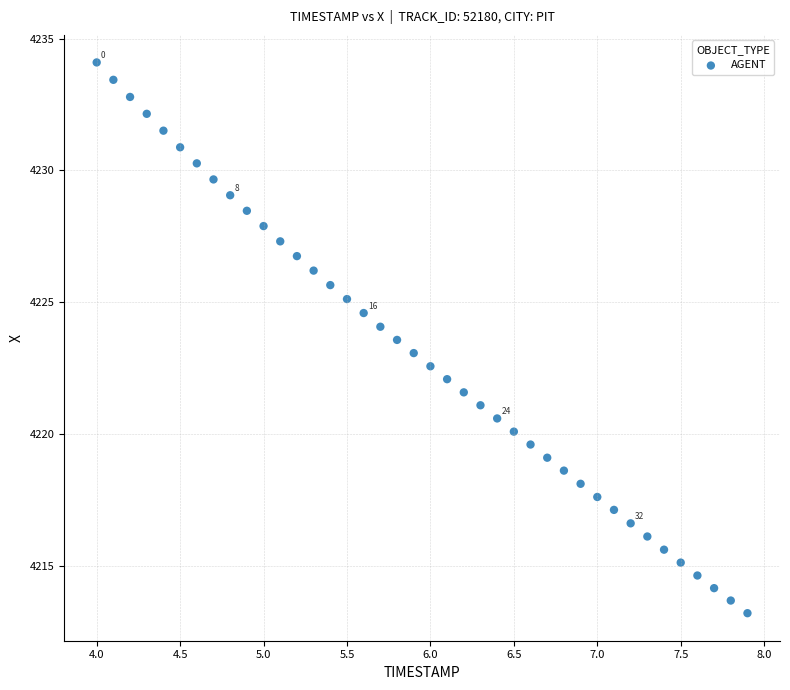

What is the range of Y values (max minus min)?

20.9